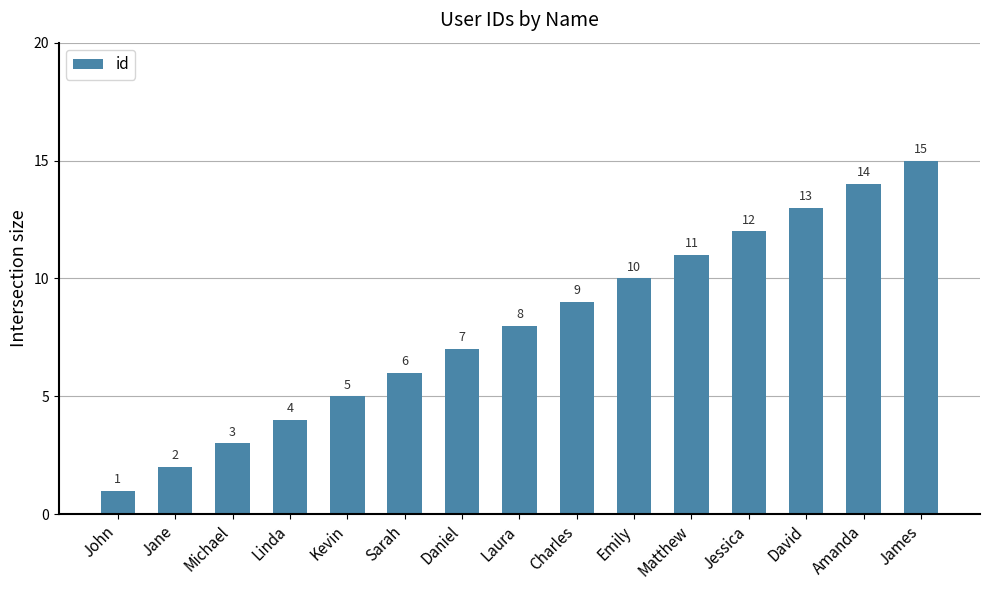

At which label is the value closest to 8?

Laura